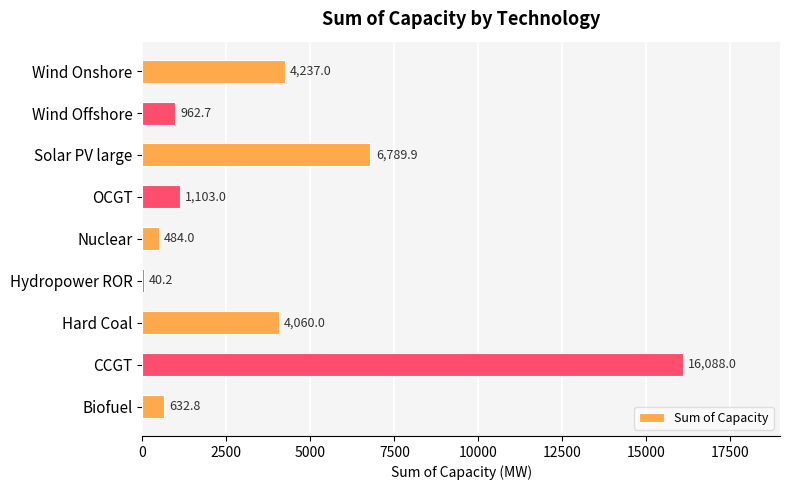

Are the bars horizontal?

Yes